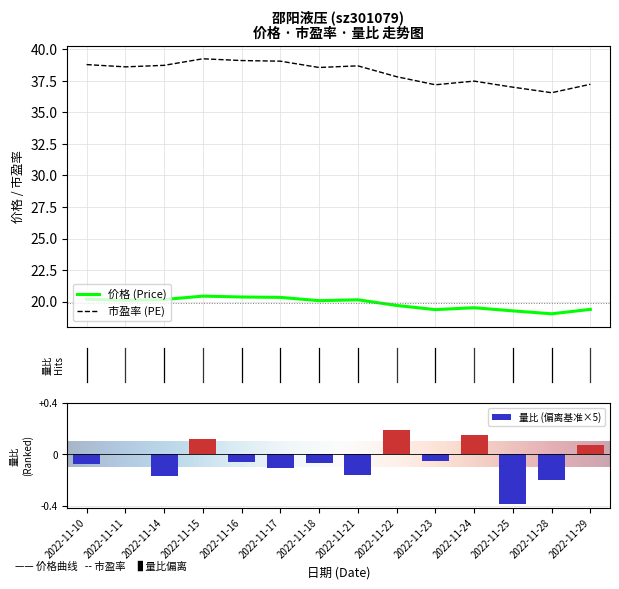

What is the approximate value of 价格 at 2022-11-23?

19.4